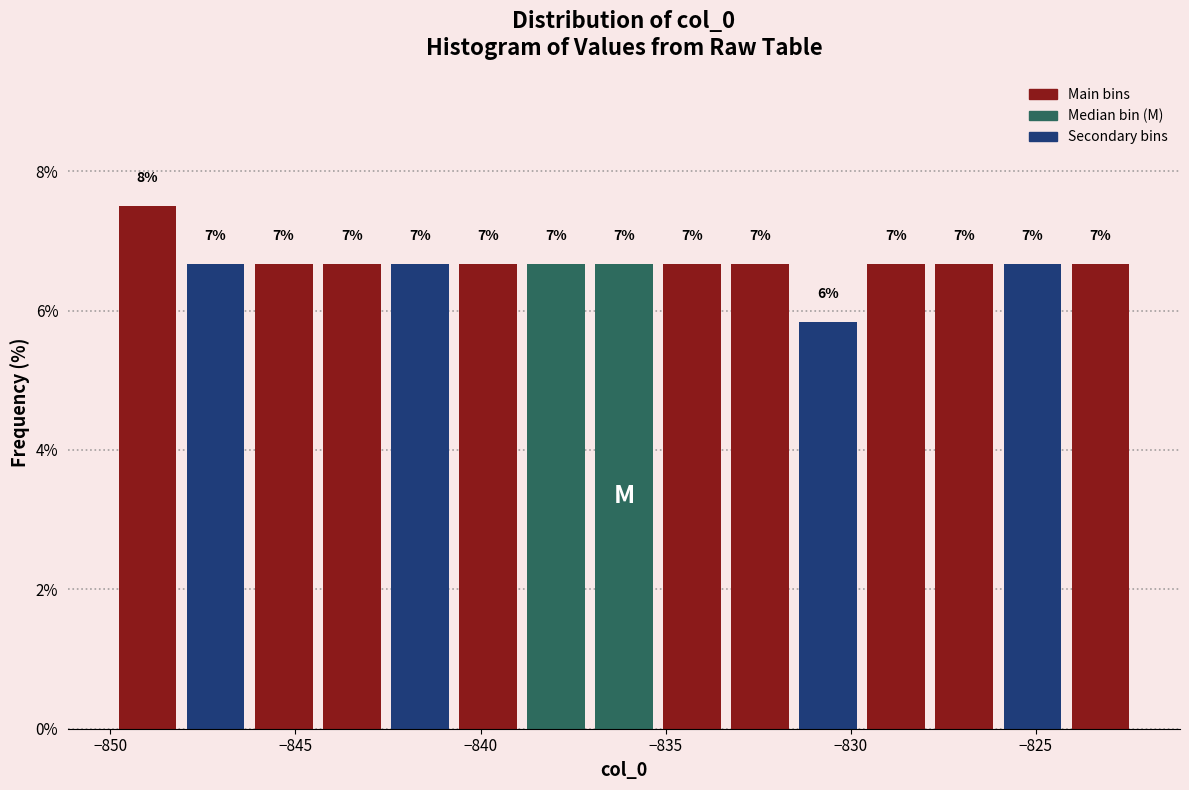

Read against the x-axis, roughly where is the centre of the tallest bar?

-849.0